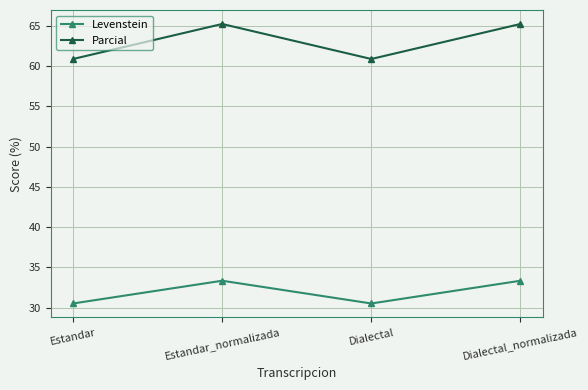

The value of Parcial at Dialectal is 28.2. True or false?

False